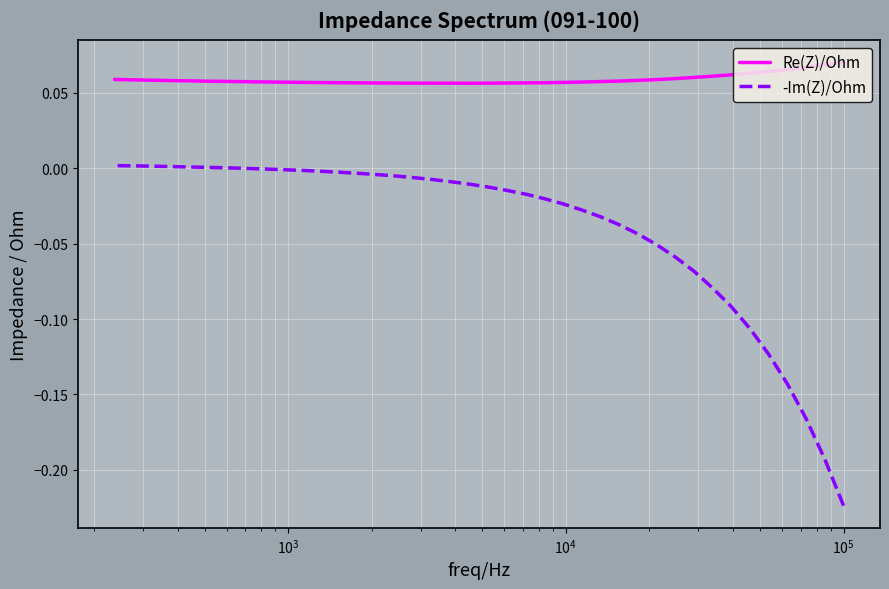

How many data points in -Im(Z)/Ohm are above 0?

7